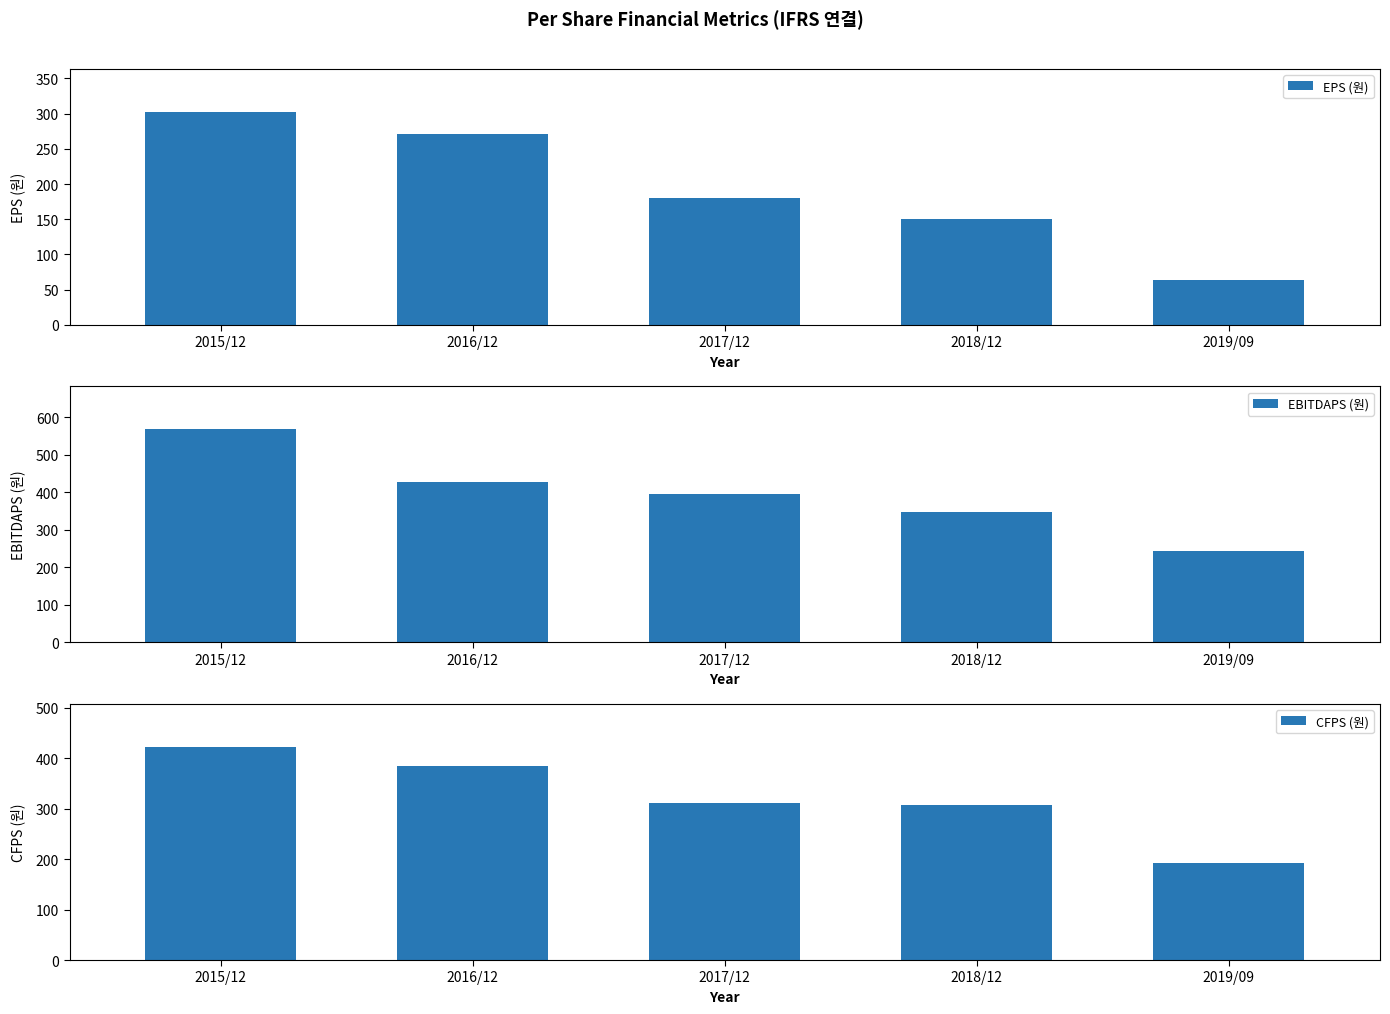

What are all the series names shown in the legend?

EPS (원), EBITDAPS (원), CFPS (원)